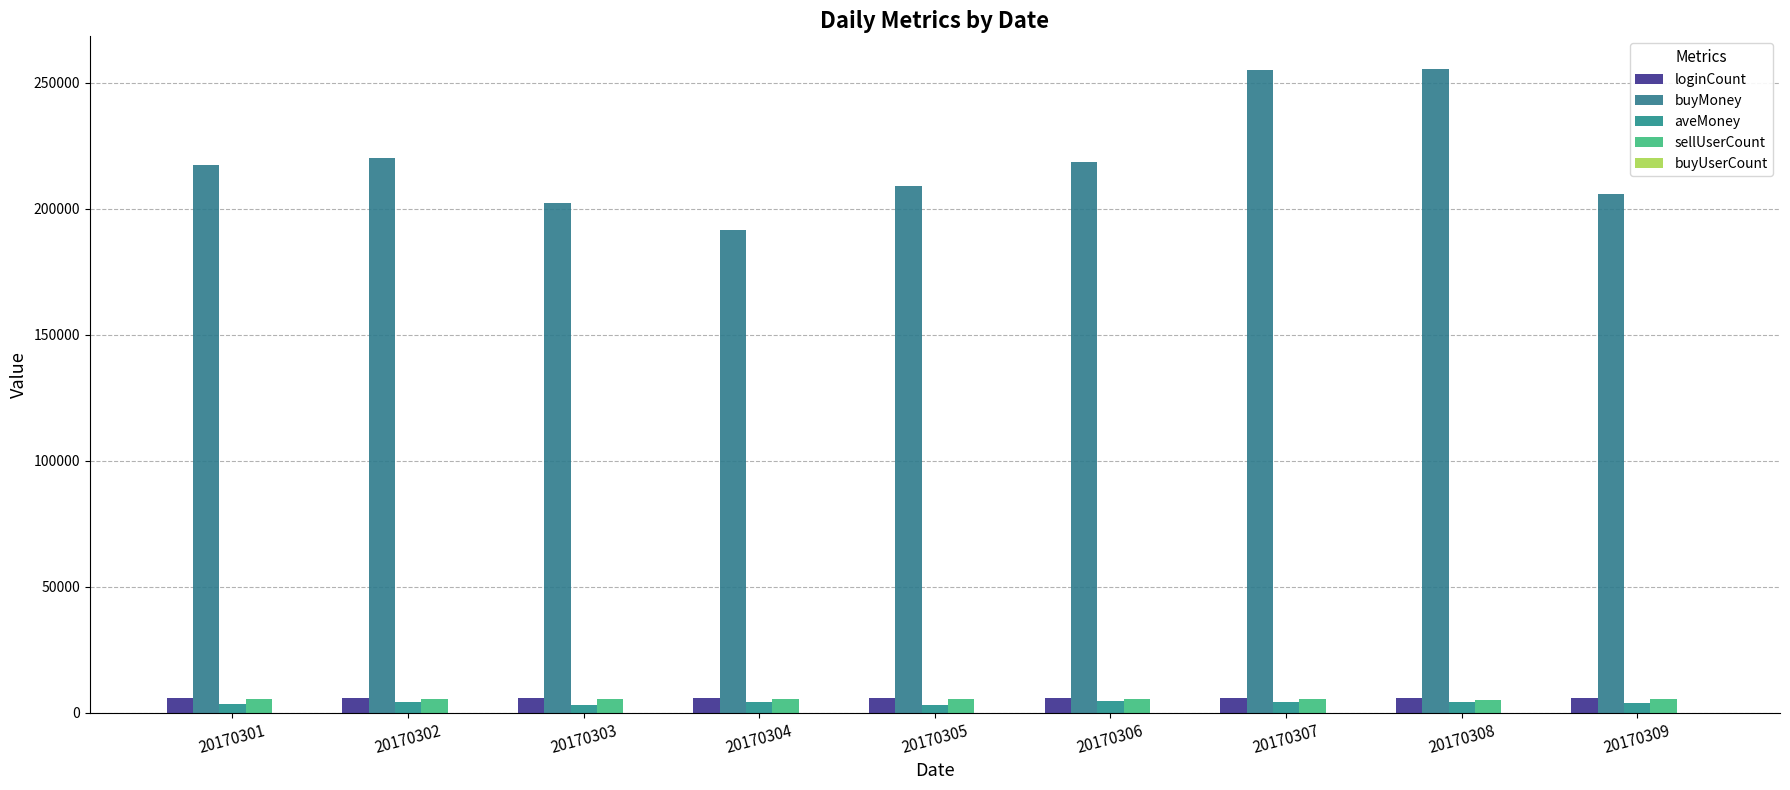

What is the value of the buyMoney bar at the 8th from the left?

255600